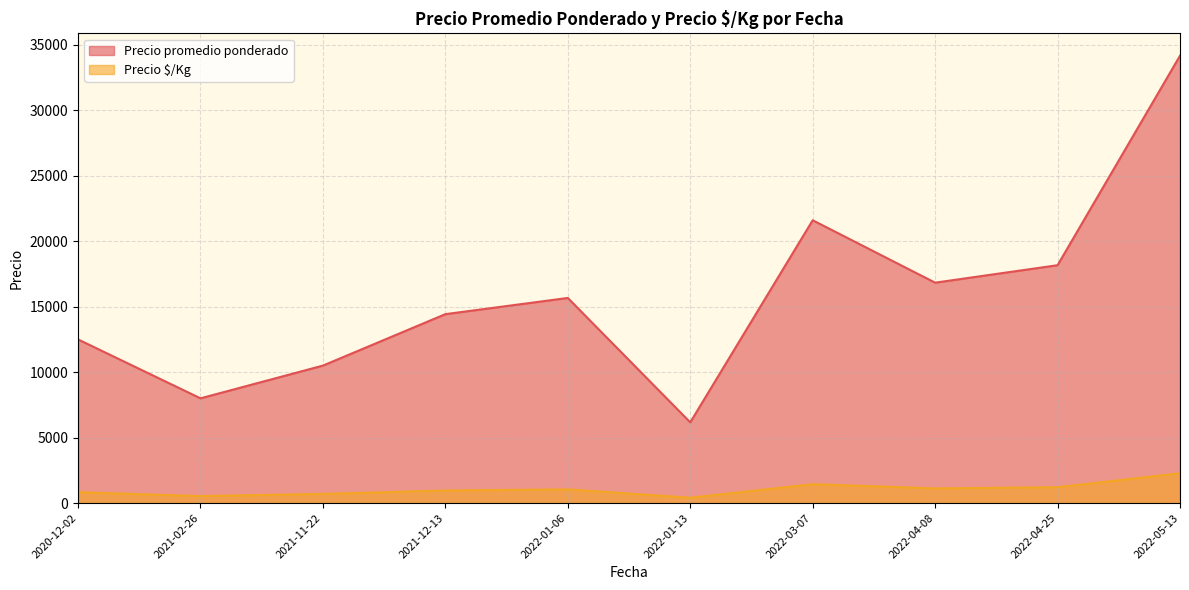

True or false: Precio $/Kg and Precio promedio ponderado intersect in this chart.

False